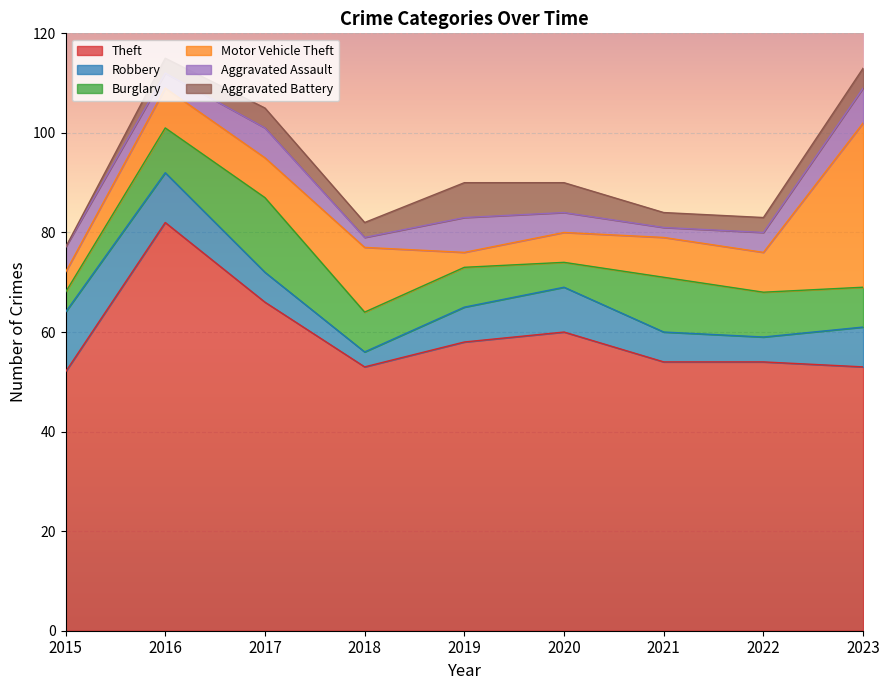

Which has a higher value, 2023 or 2021?

2021